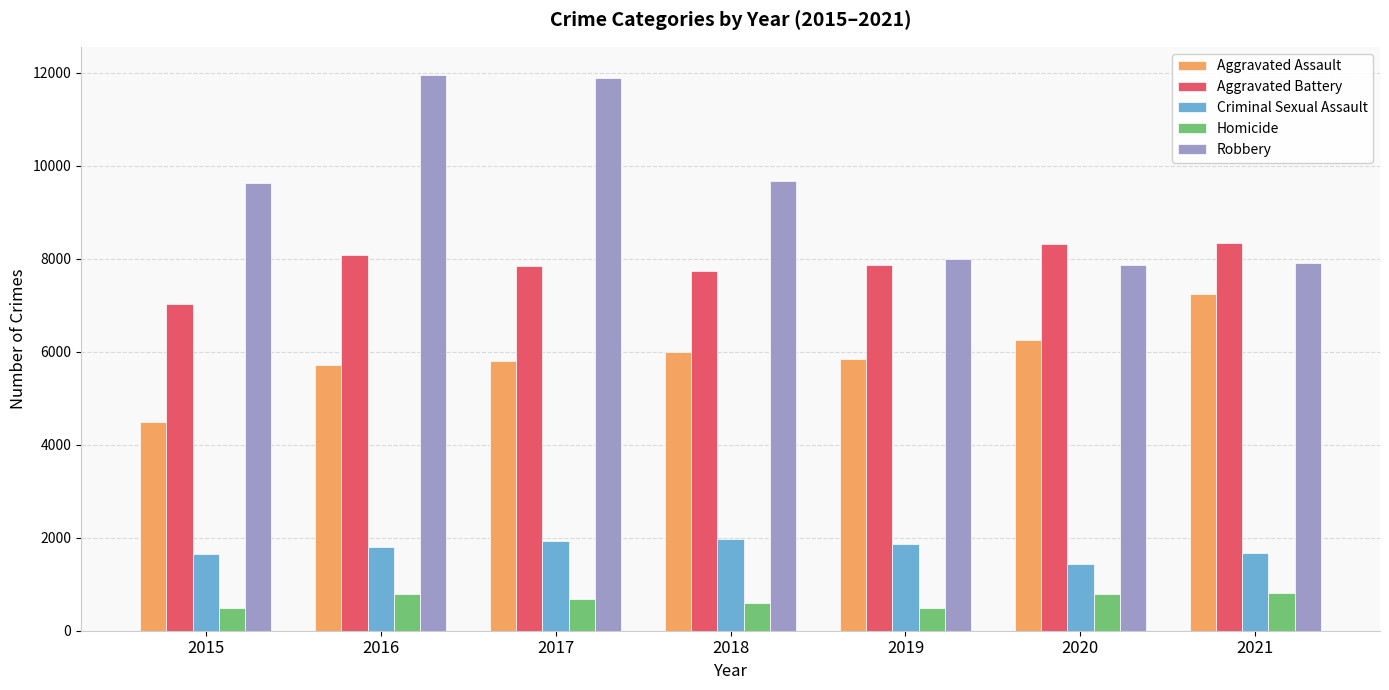

Is the value of Aggravated Assault at 2019 greater than the value of Criminal Sexual Assault at 2020?

Yes